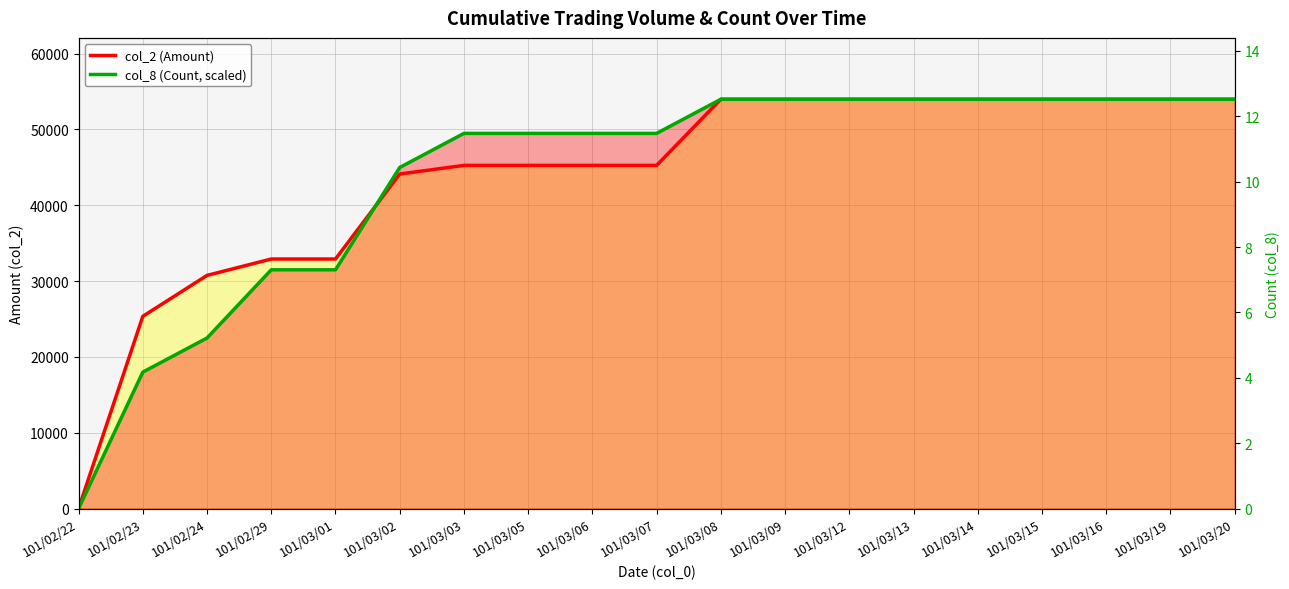

The value of col_2 (Amount) at 101/03/07 is 45260.0. True or false?

True